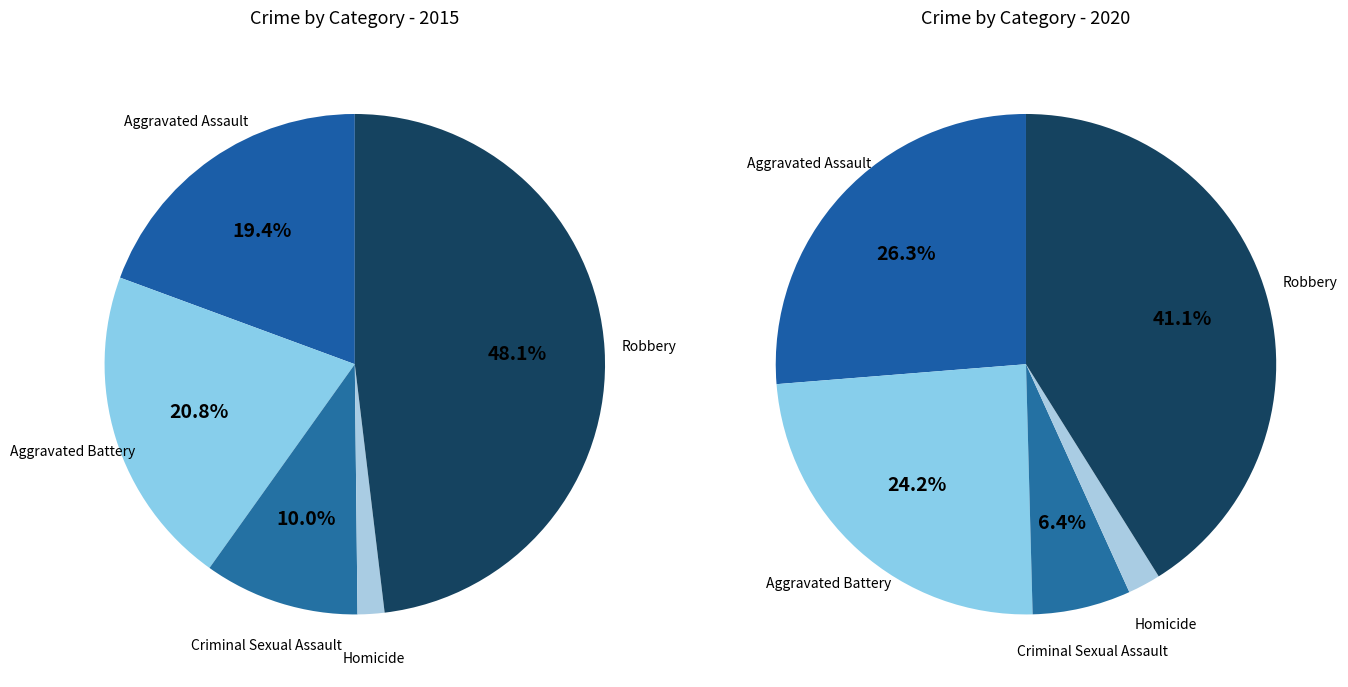

Does Aggravated Battery account for over 50% of the chart?

No